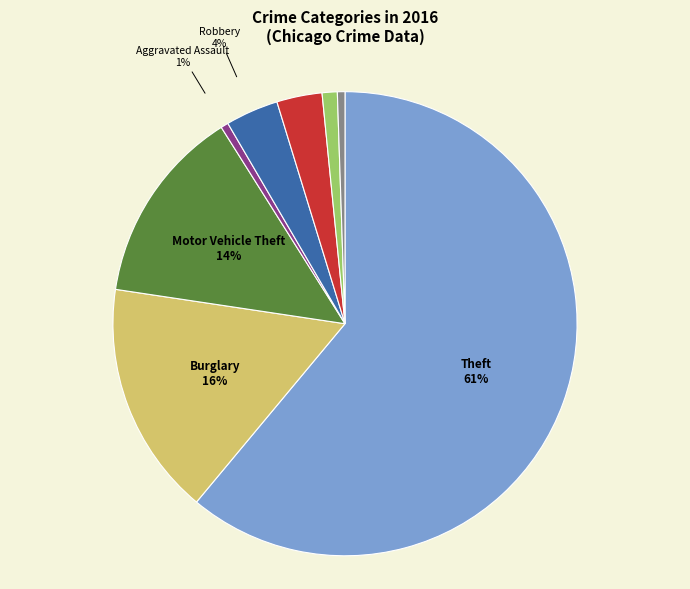

The Criminal Sexual Assault slice represents 1% of the pie. True or false?

True